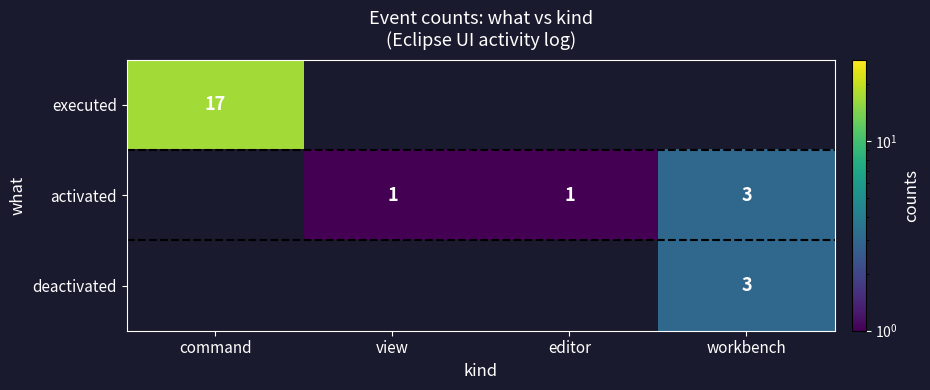

The value of activated at view is 1. True or false?

True